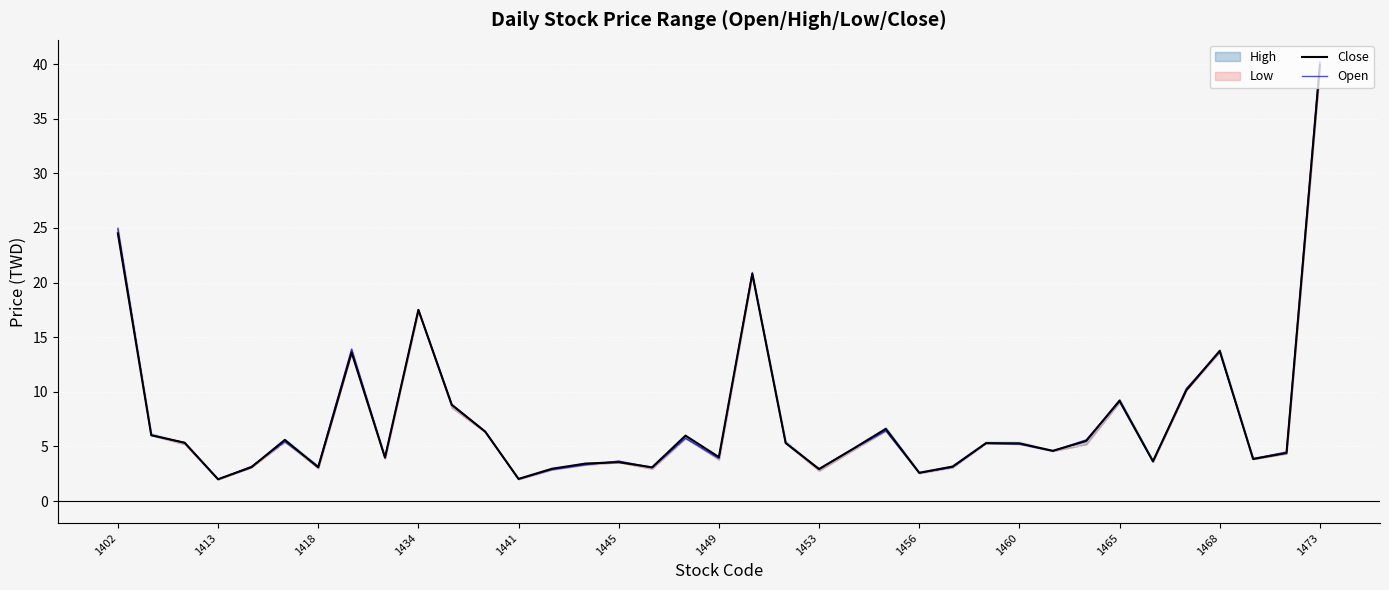

The Close series shows 4.6 at 1456. True or false?

False